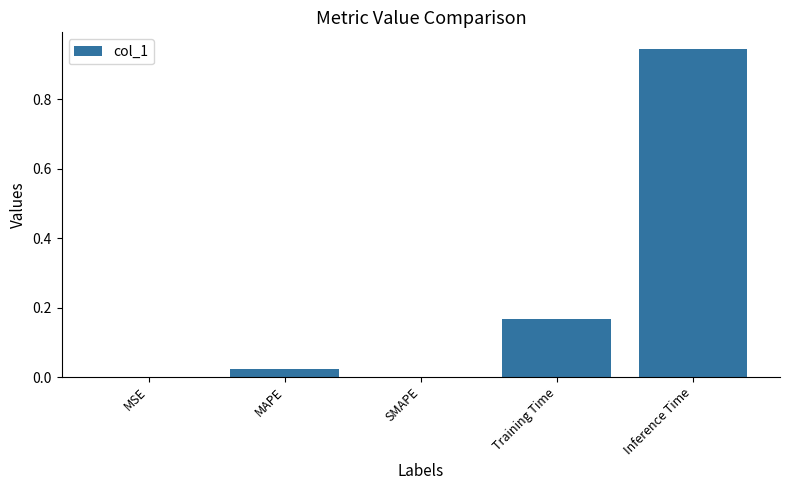

Count the number of data series in this chart.

1